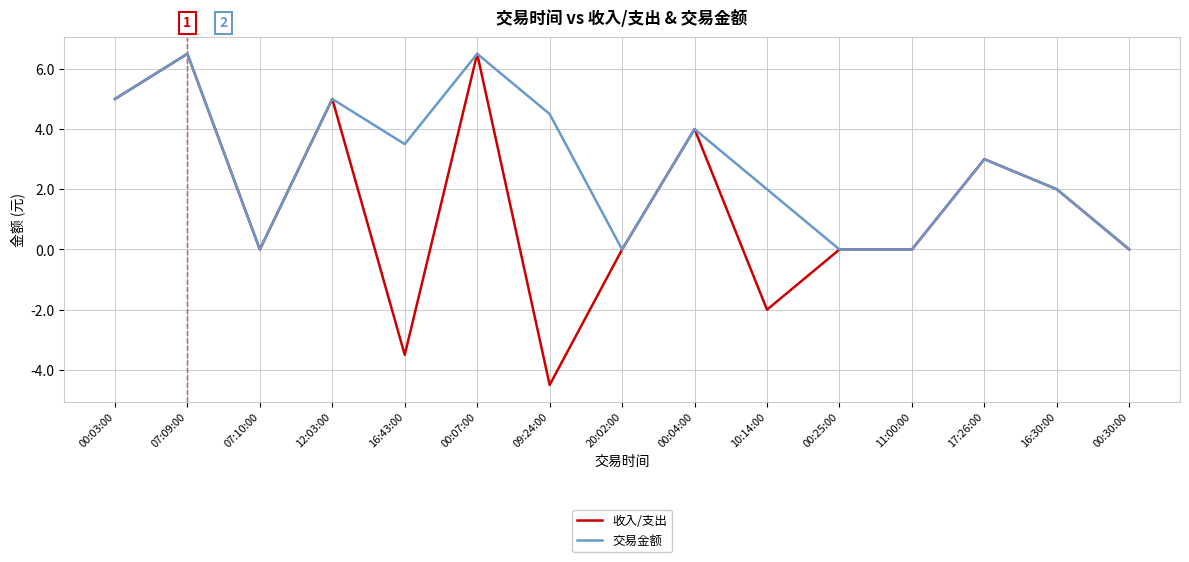

What is the total value across all series at 12:03:00?

10.0